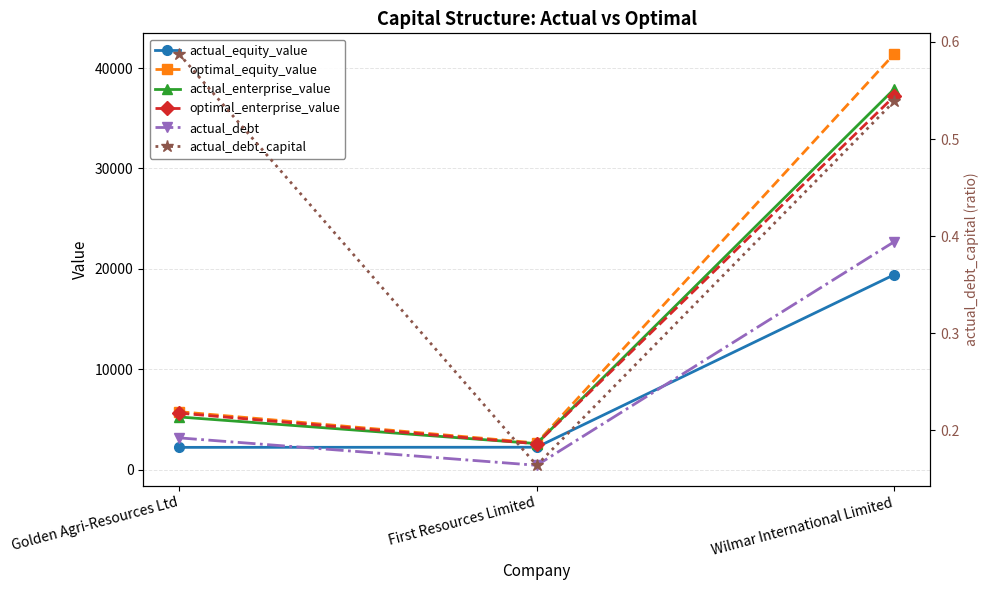

The value of optimal_enterprise_value at Golden Agri-Resources Ltd is 9724.4. True or false?

False